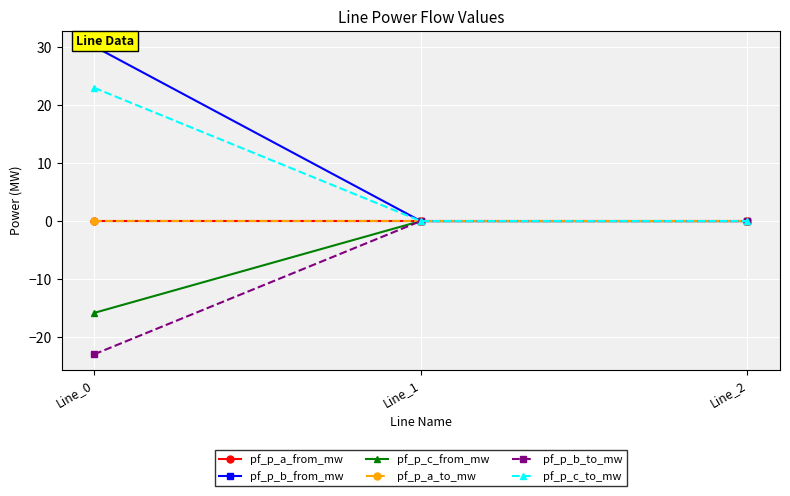

What is the maximum value shown in the chart?

30.2